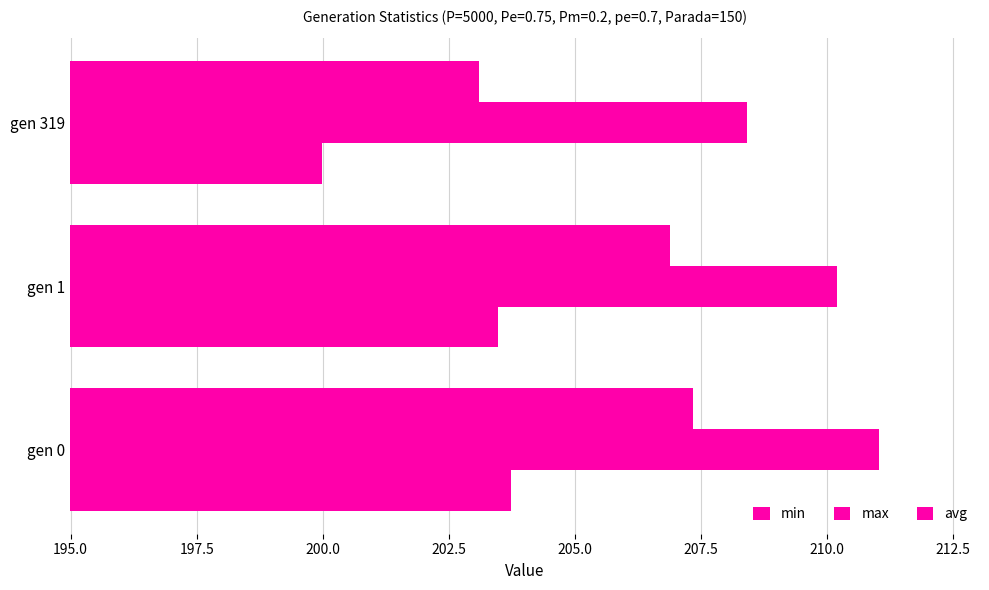

How many categories are shown in the chart?

3